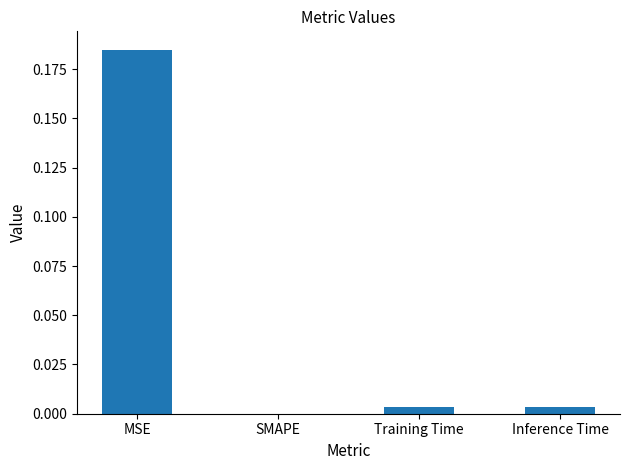

Between Inference Time and SMAPE, which is larger?

Inference Time